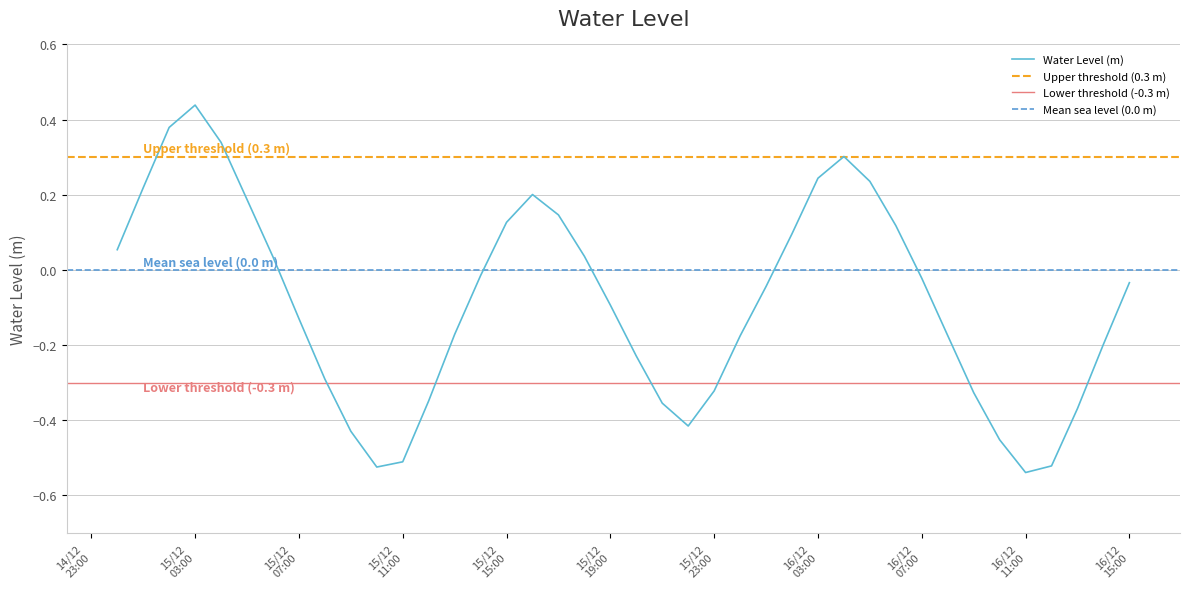

Which label corresponds to the largest value in the chart?

15/12 03:00